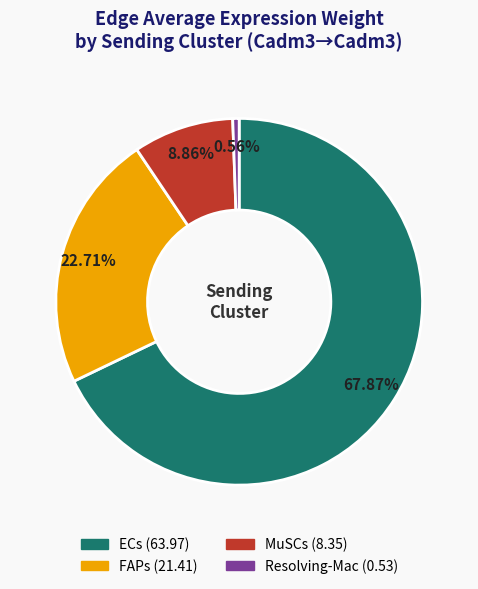

To the nearest percent, what is the combined percentage of MuSCs and FAPs?

32%